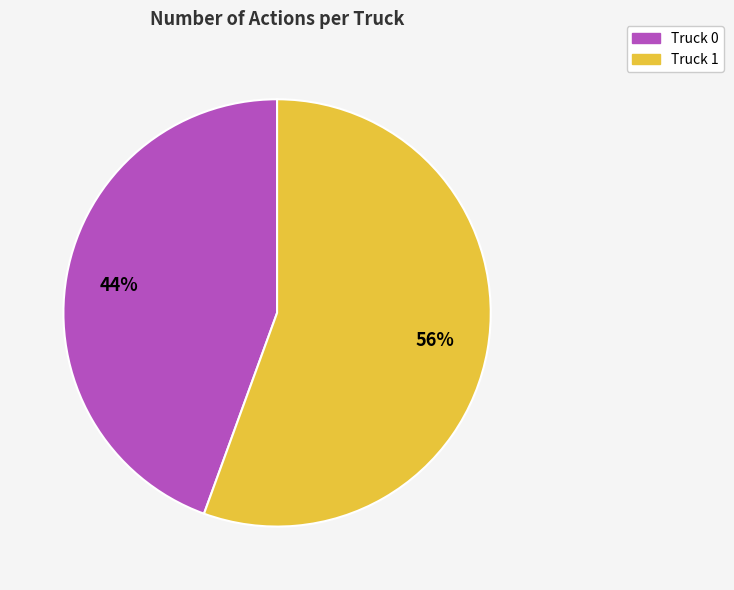

To the nearest percent, what is the combined percentage of Truck 0 and Truck 1?

100%